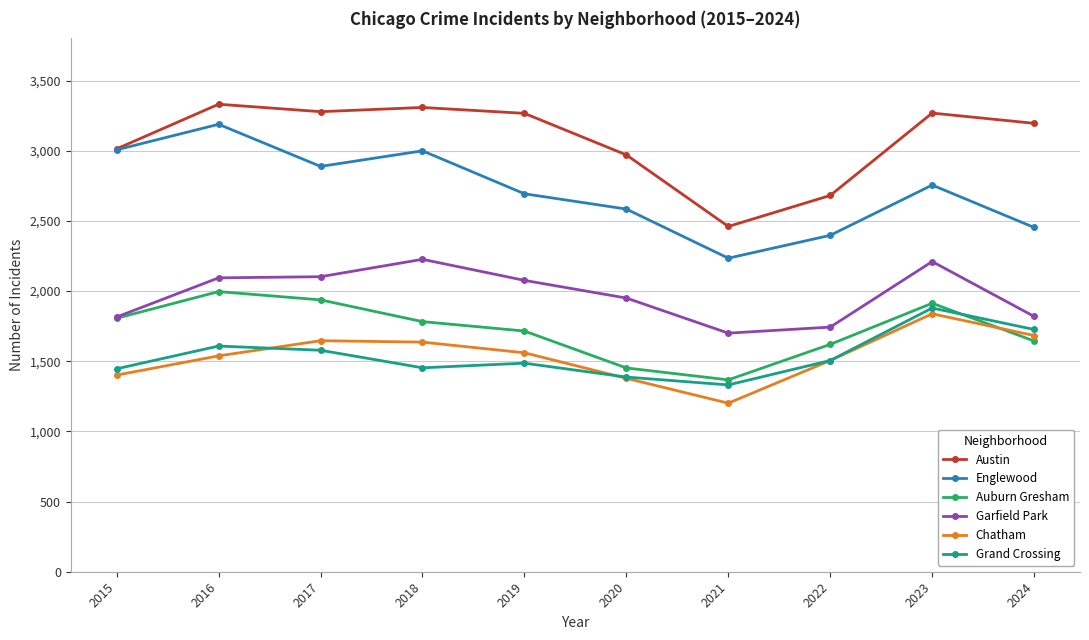

Between which two adjacent categories do Chatham and Grand Crossing first intersect?

2016 and 2017